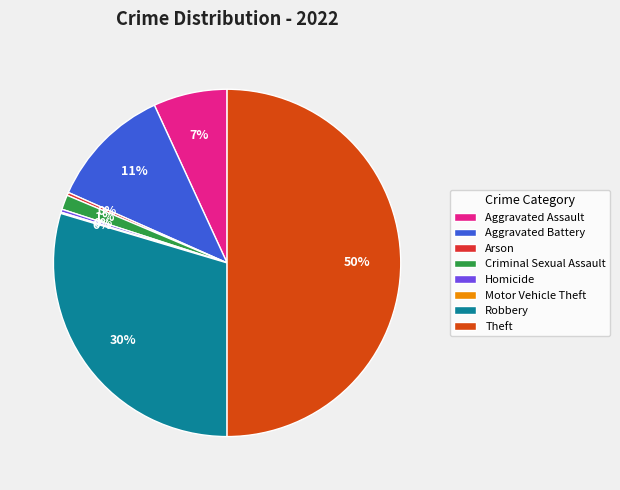

The Theft slice represents 50% of the pie. True or false?

True